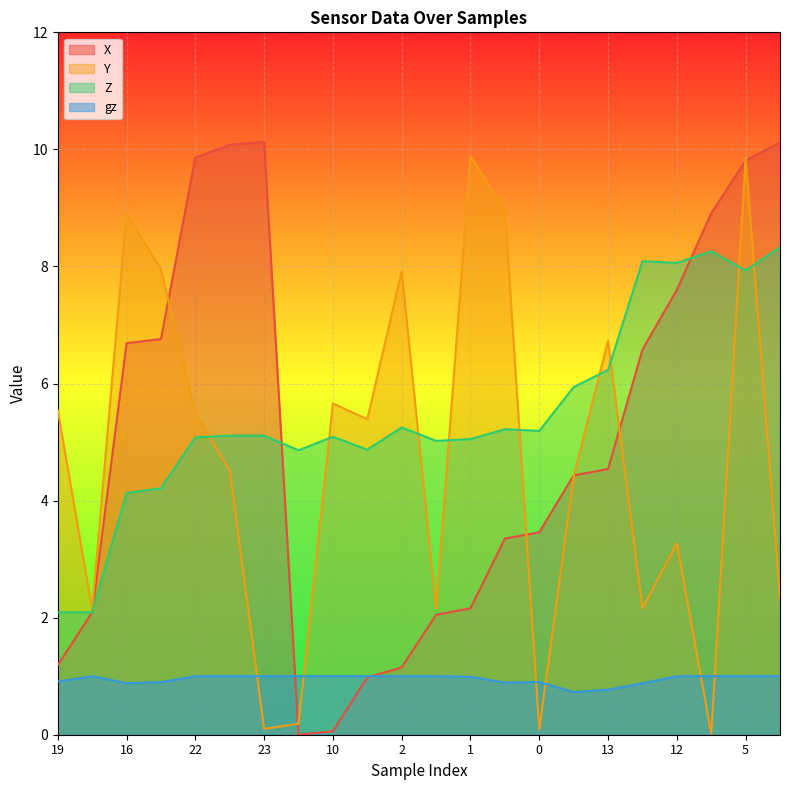

Reading right to left, extract all data points from this chart.

X: 11=10.1	5=9.8	8=8.9	12=7.6	4=6.6	13=4.5	14=4.4	0=3.5	7=3.4	1=2.2	9=2.0	2=1.1	3=1.0	10=0.1	6=0.0	23=10.1	20=10.1	22=9.9	15=6.8	16=6.7	18=2.1	19=1.2
Y: 11=2.3	5=9.8	8=0.0	12=3.3	4=2.2	13=6.7	14=4.4	0=0.1	7=9.0	1=9.9	9=2.2	2=7.9	3=5.4	10=5.7	6=0.2	23=0.1	20=4.5	22=5.5	15=8.0	16=8.9	18=2.1	19=5.5
Z: 11=8.3	5=7.9	8=8.3	12=8.1	4=8.1	13=6.2	14=5.9	0=5.2	7=5.2	1=5.0	9=5.0	2=5.2	3=4.9	10=5.1	6=4.9	23=5.1	20=5.1	22=5.1	15=4.2	16=4.1	18=2.1	19=2.1
gz: 11=1.0	5=1.0	8=1.0	12=1.0	4=0.9	13=0.8	14=0.7	0=0.9	7=0.9	1=1.0	9=1.0	2=1.0	3=1.0	10=1.0	6=1.0	23=1.0	20=1.0	22=1.0	15=0.9	16=0.9	18=1.0	19=0.9